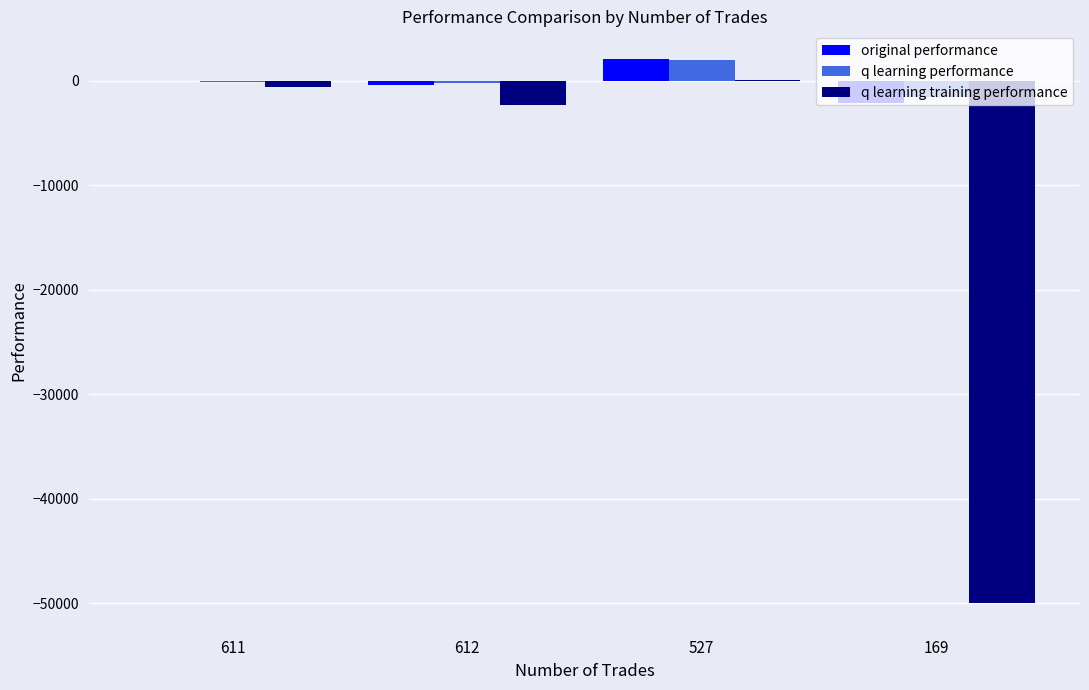

What is the sum of all q learning performance values?

-24.2